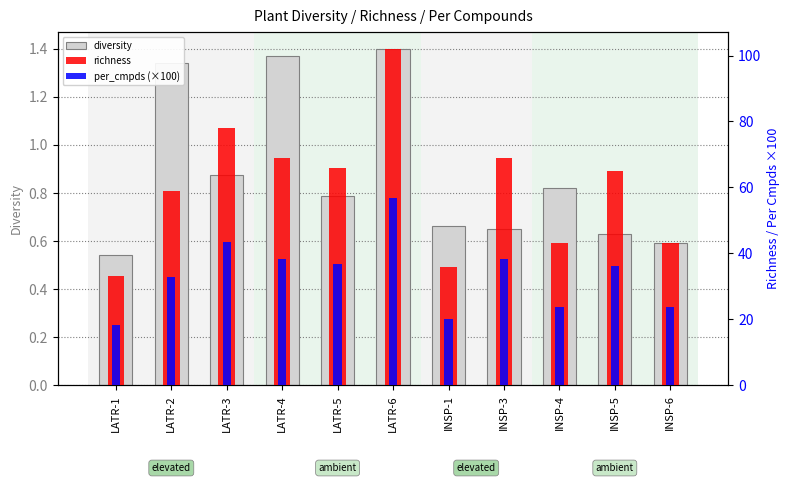

Reading right to left, what are all the values shown in this chart?

diversity: INSP-6=0.6	INSP-5=0.6	INSP-4=0.8	INSP-3=0.7	INSP-1=0.7	LATR-6=1.4	LATR-5=0.8	LATR-4=1.4	LATR-3=0.9	LATR-2=1.3	LATR-1=0.5
richness: INSP-6=43.0	INSP-5=65.0	INSP-4=43.0	INSP-3=69.0	INSP-1=36.0	LATR-6=102.0	LATR-5=66.0	LATR-4=69.0	LATR-3=78.0	LATR-2=59.0	LATR-1=33.0
per_cmpds (×100): INSP-6=23.9	INSP-5=36.1	INSP-4=23.9	INSP-3=38.3	INSP-1=20.0	LATR-6=56.7	LATR-5=36.7	LATR-4=38.3	LATR-3=43.3	LATR-2=32.8	LATR-1=18.3